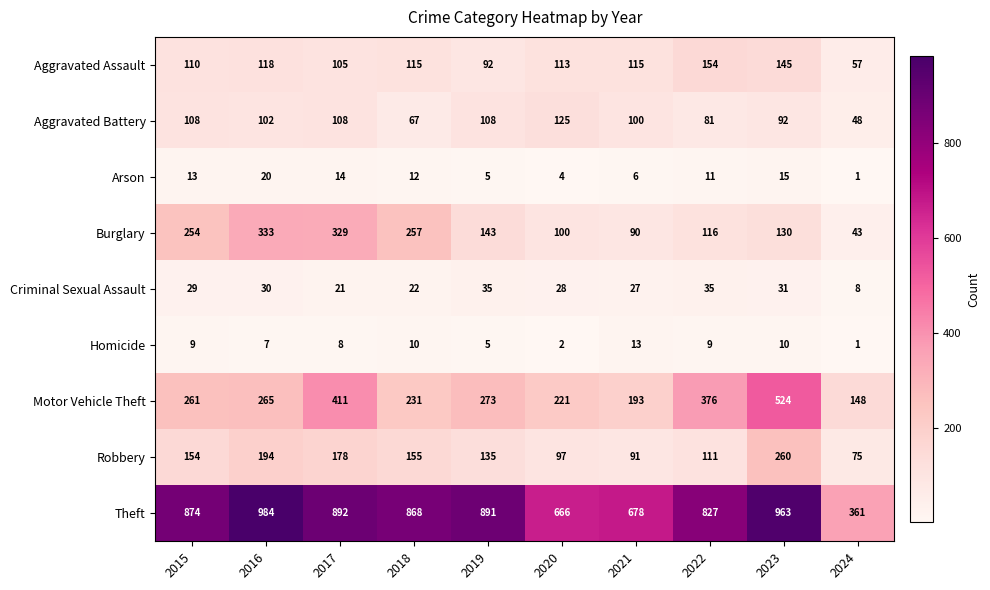

How many data points in Burglary are less than 143?

5